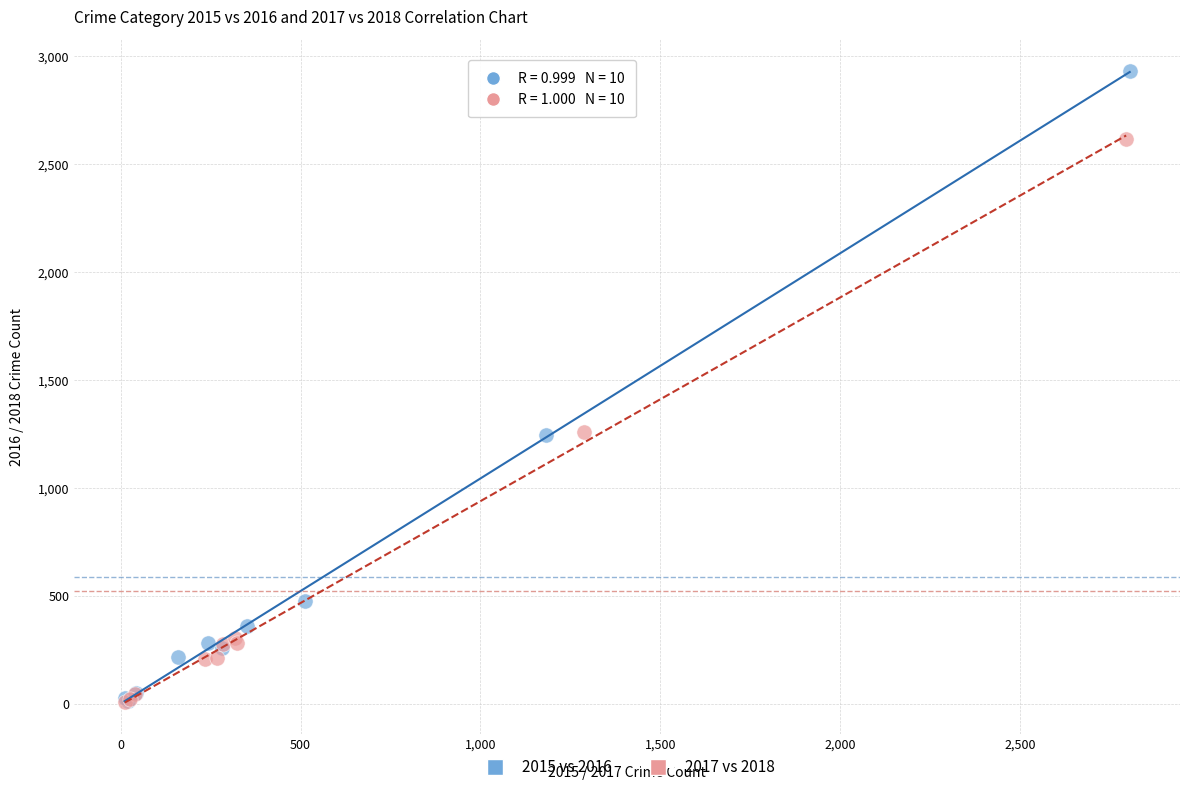

Which series reaches the maximum Y coordinate?

2015 vs 2016